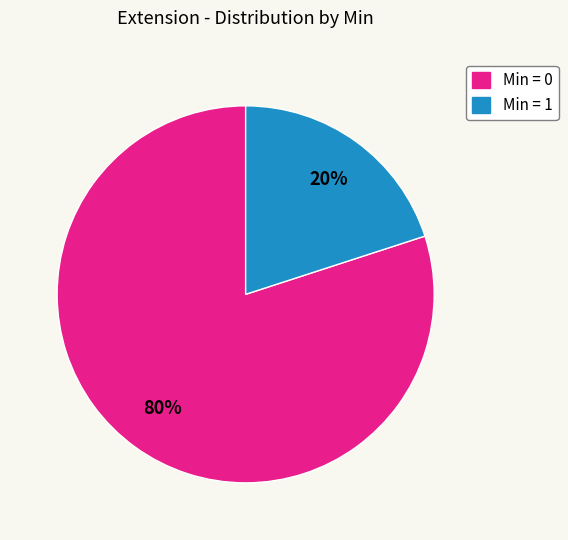

To the nearest percent, what is the difference between the largest and smallest slice percentages?

60%